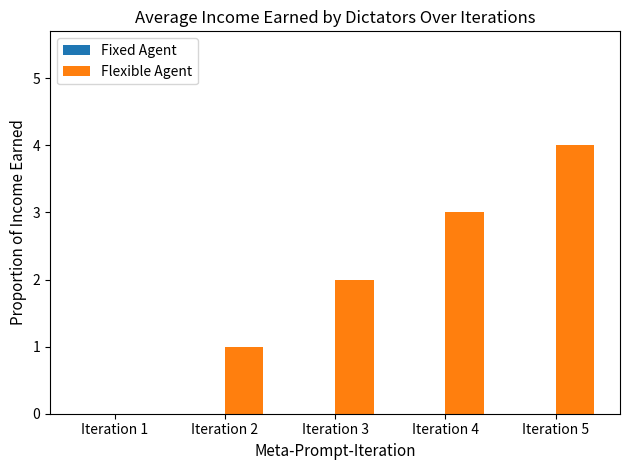

What is the maximum value shown in the chart?

4